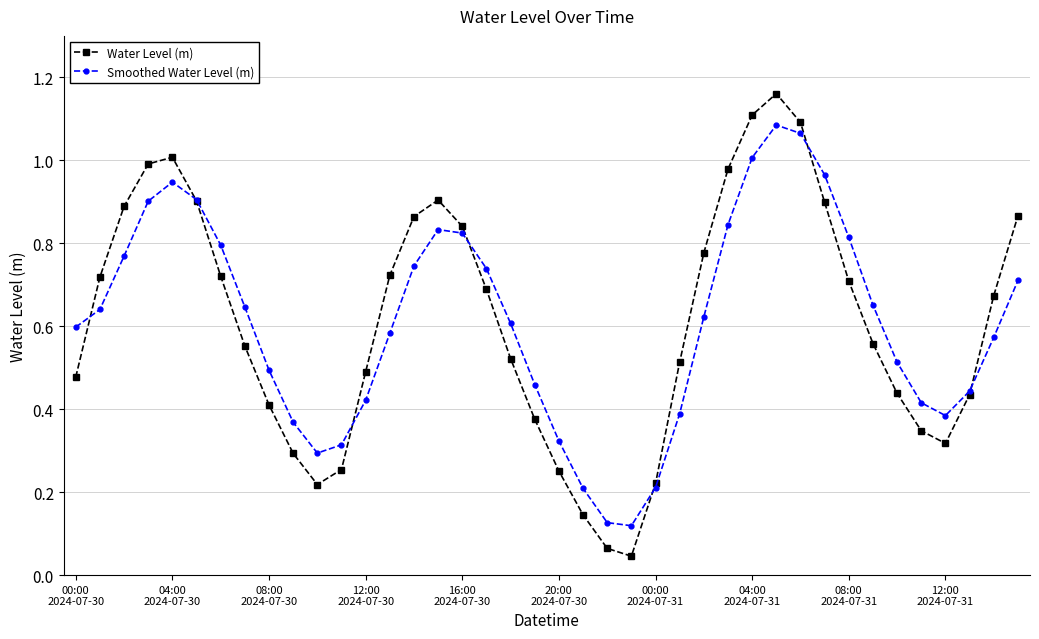

Which series has the largest range (max minus min)?

Water Level (m)